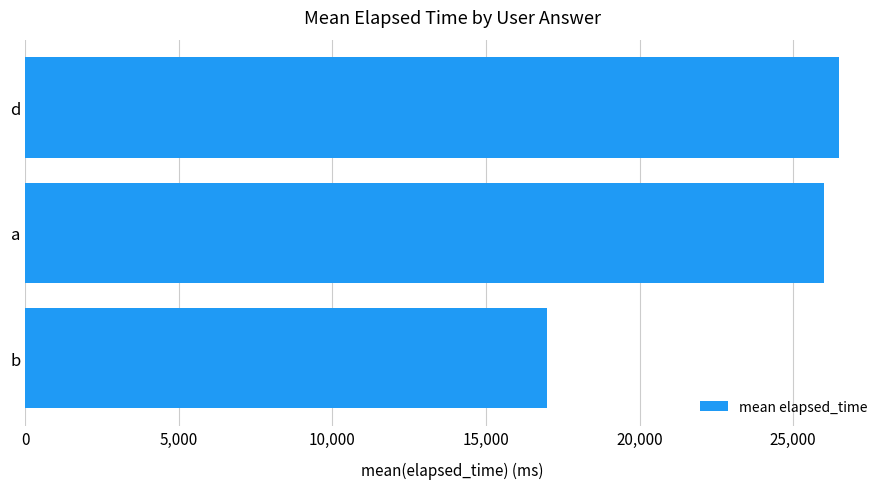

What is the maximum value shown in the chart?

26500